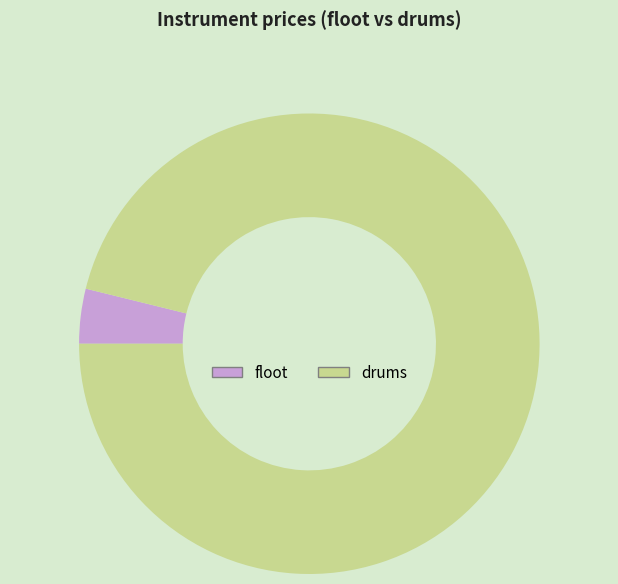

Which category has the biggest portion of the pie?

drums